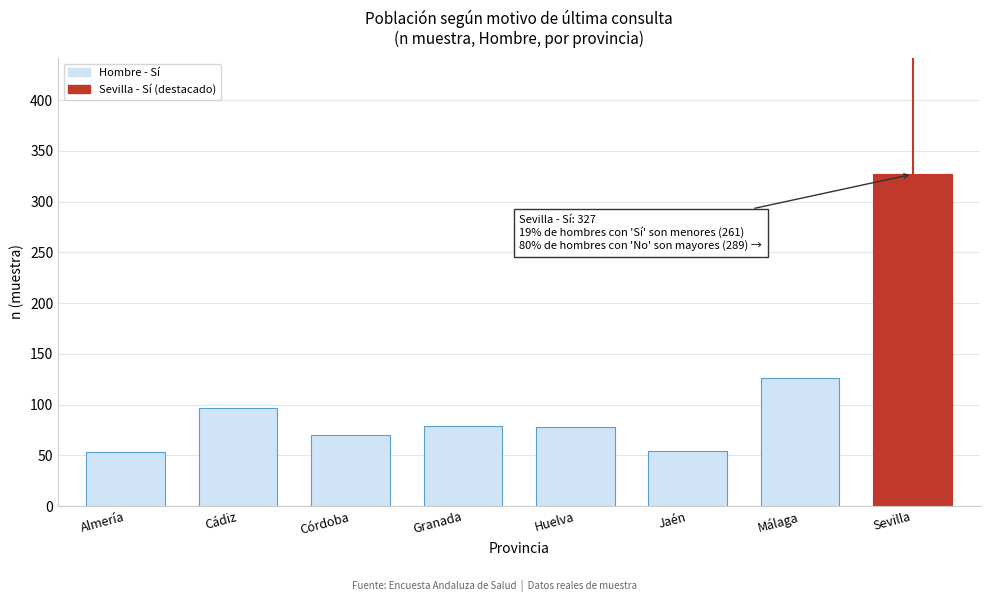

What is the ratio of the value at Málaga to the value at Jaén?

2.3